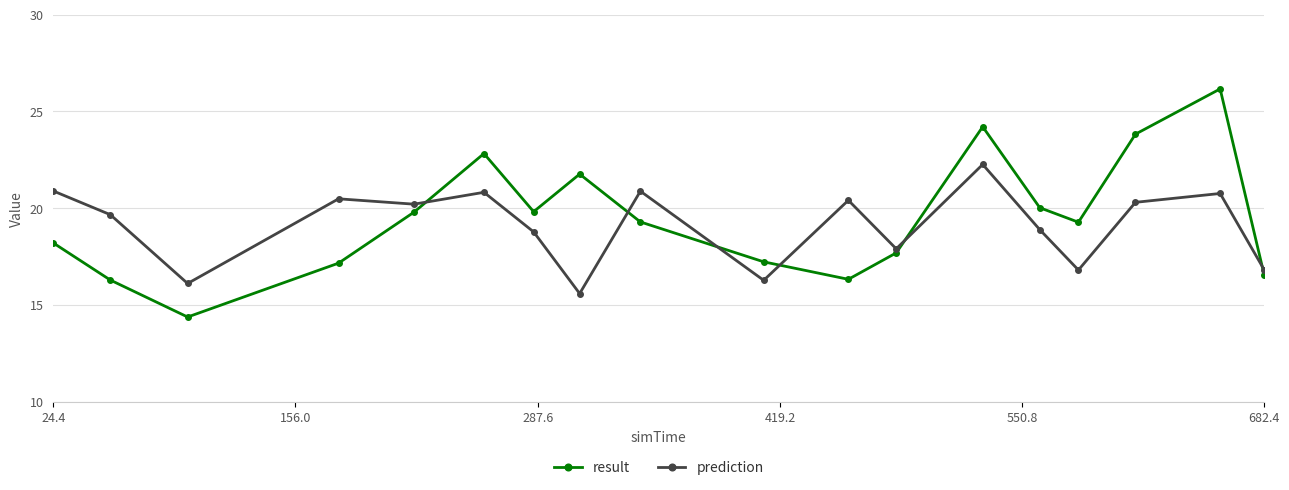

What is the difference between the second highest and second lowest values in the result series?

7.9